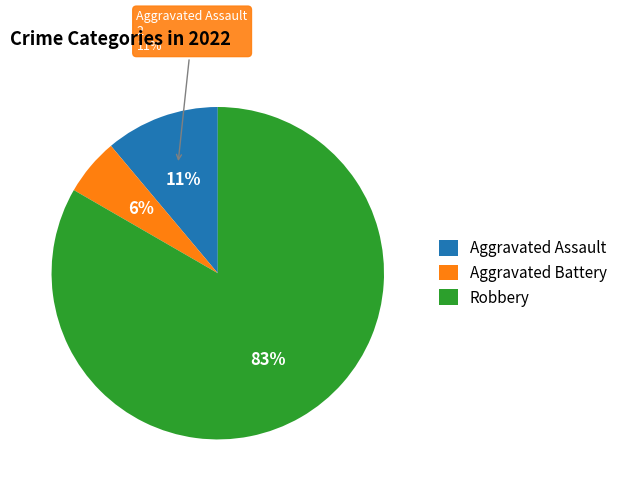

Is there a majority slice in this chart?

Yes